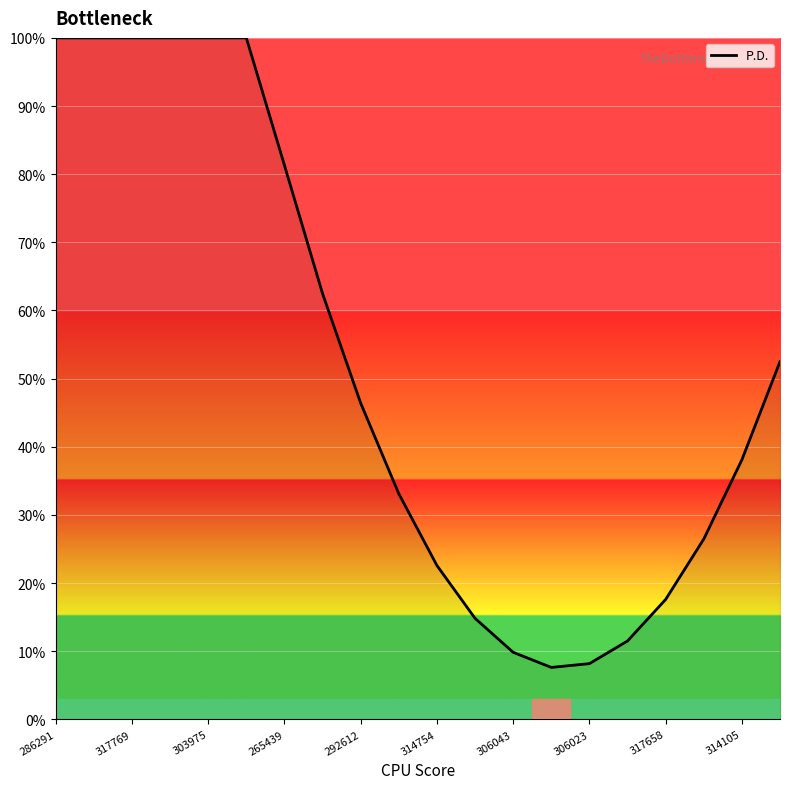

What is the minimum value shown in the chart?

7.6